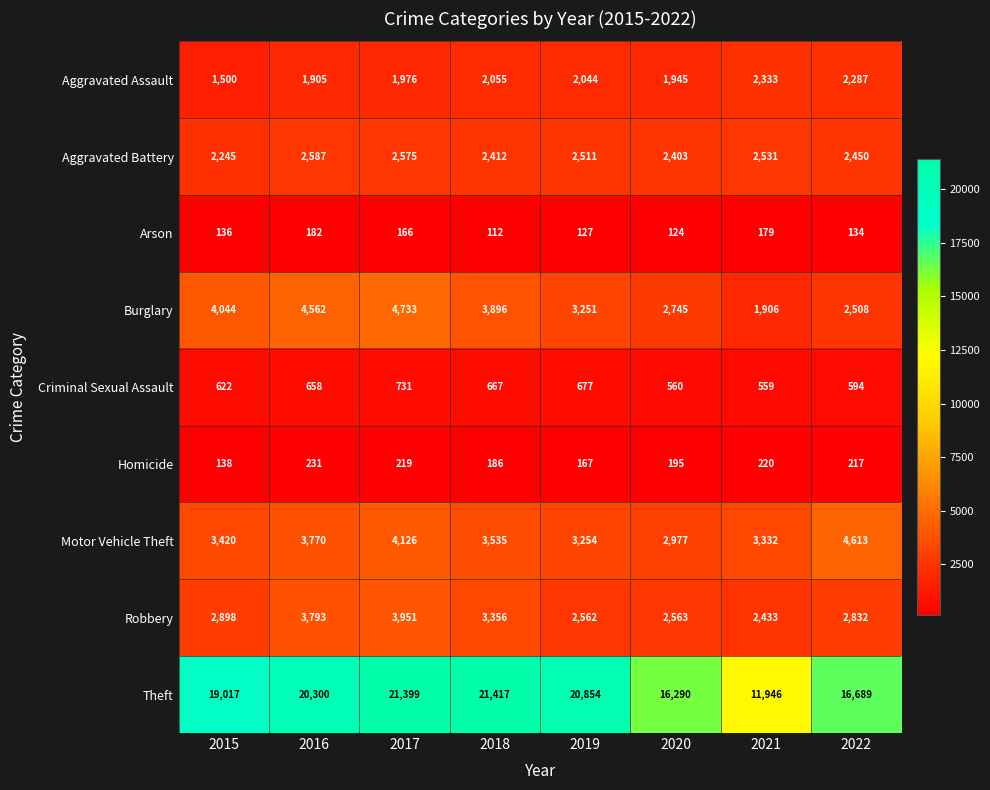

At 2019, list the series in order from largest to smallest.

Theft, Motor Vehicle Theft, Burglary, Robbery, Aggravated Battery, Aggravated Assault, Criminal Sexual Assault, Homicide, Arson